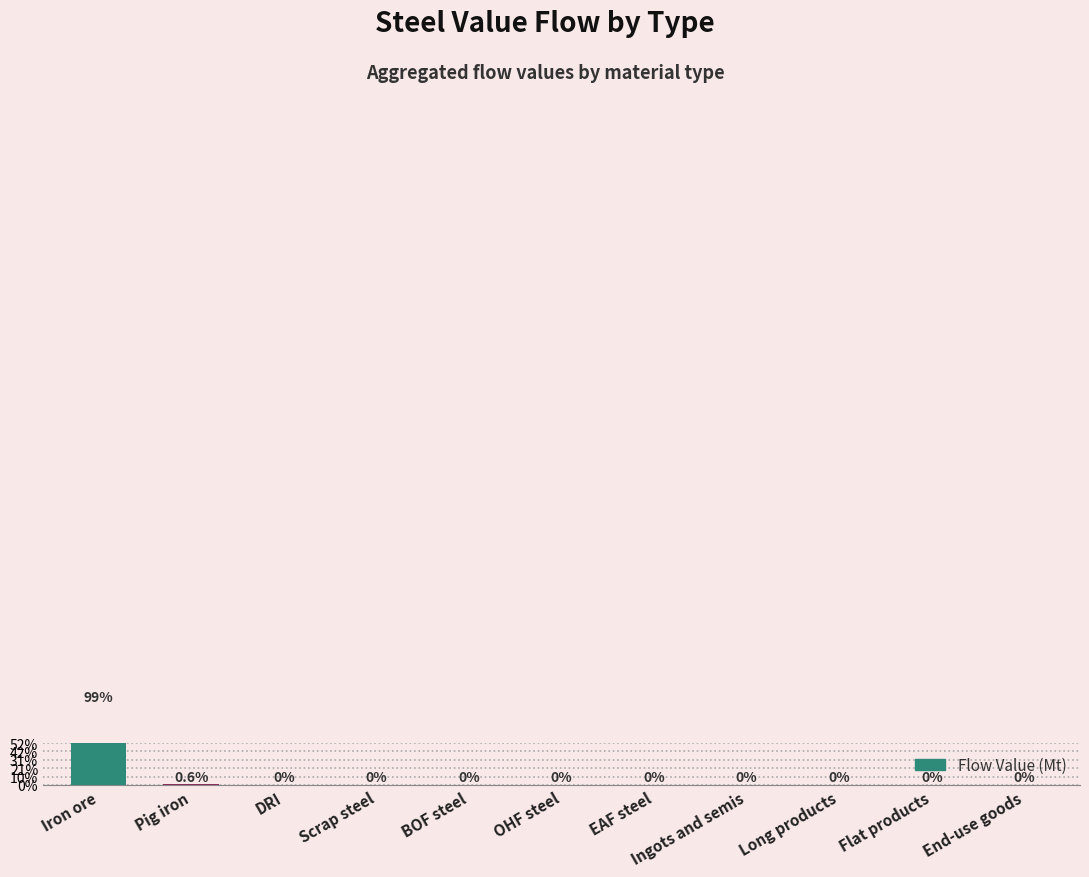

Rank the categories by value from lowest to highest.

DRI, Scrap steel, BOF steel, OHF steel, EAF steel, Ingots and semis, Long products, Flat products, End-use goods, Pig iron, Iron ore